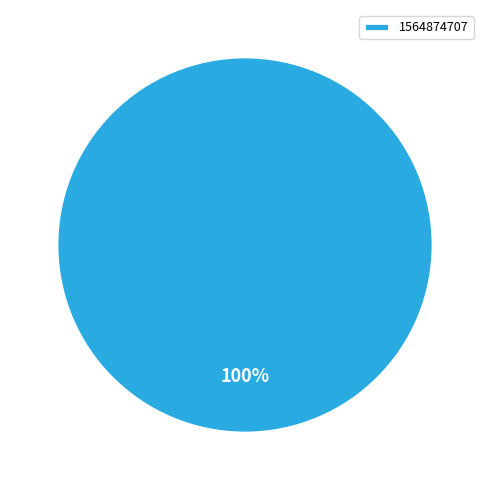

To the nearest percent, what percentage of the pie is 1564874707?

100%